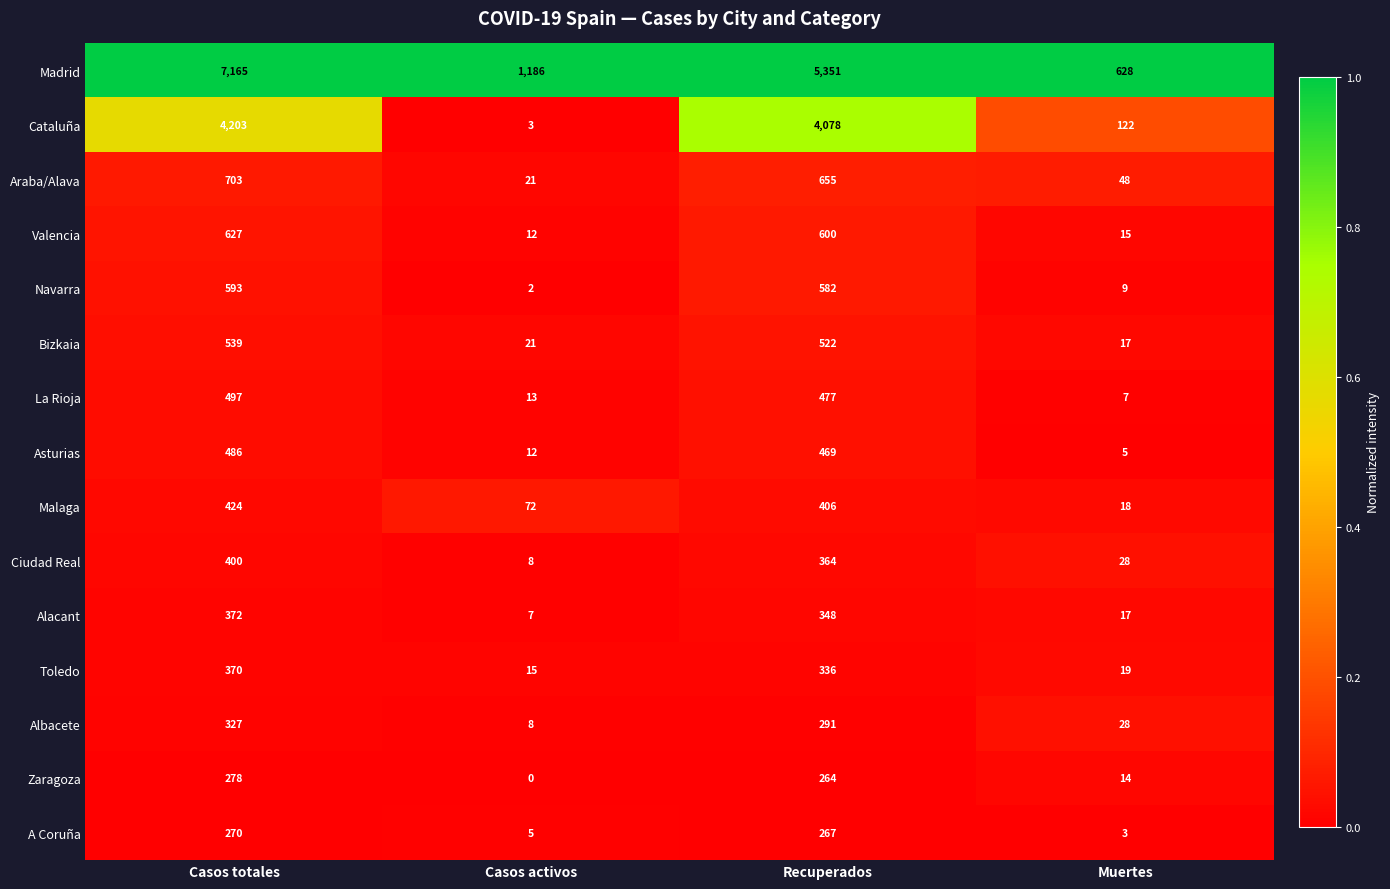

How many data points does each series have?

4